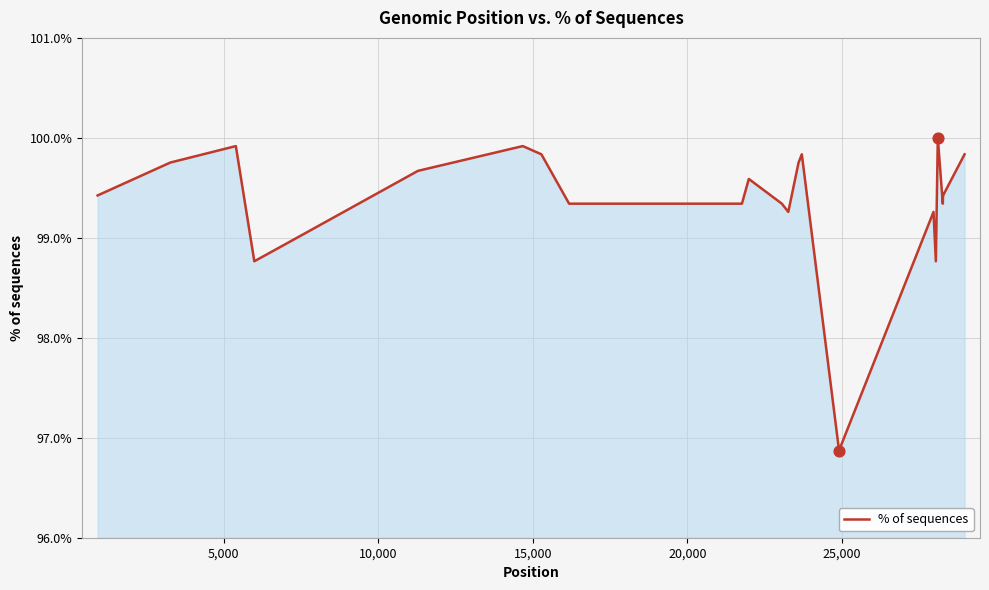

What is the smallest value displayed?

96.9